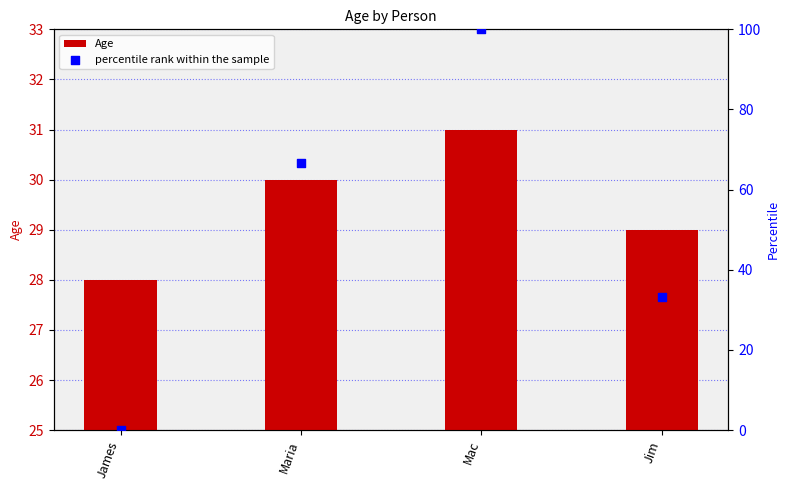

What are all the series names shown in the legend?

Age, percentile rank within the sample